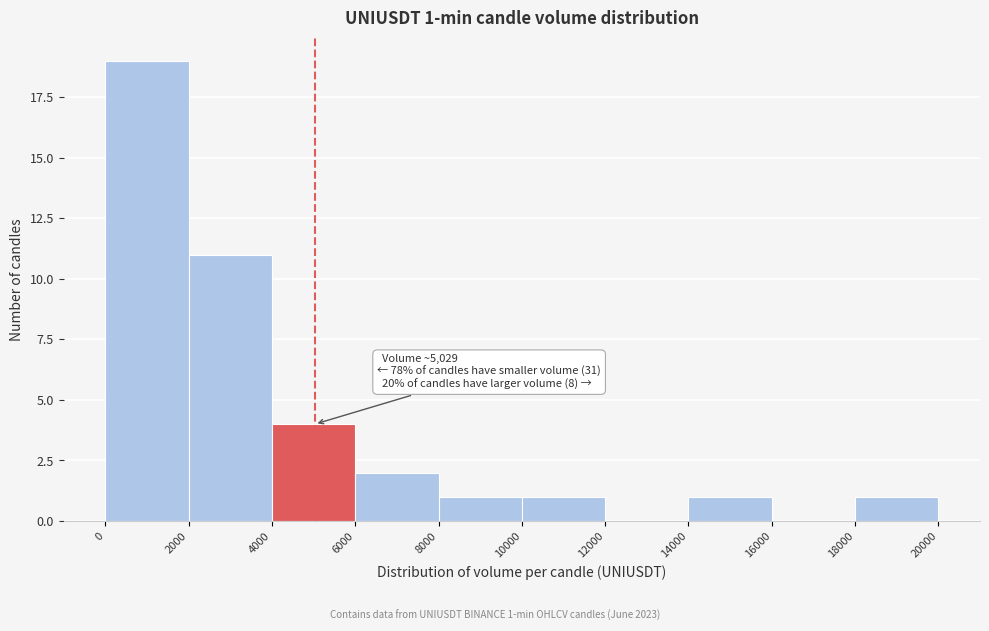

Over which range of the x-axis is the bar tallest?

0 to 2000